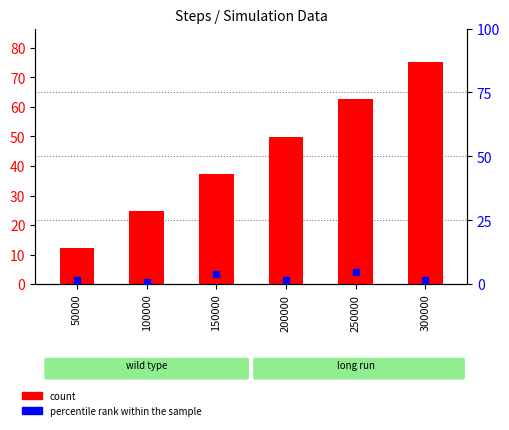

List the labels in order of count value, smallest first.

50000, 100000, 150000, 200000, 250000, 300000